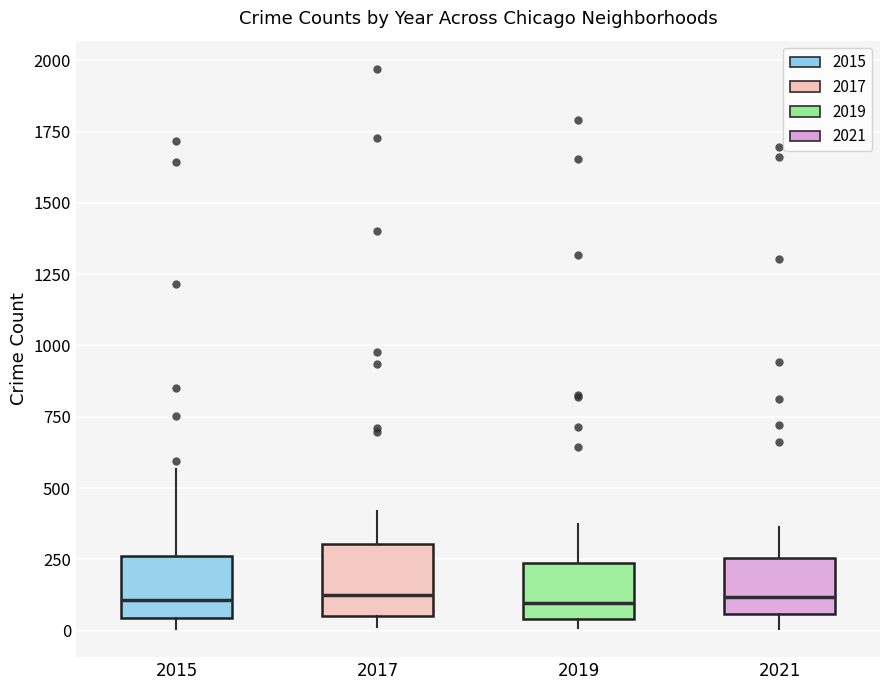

Where is the lower edge of the box at x = 2021 on the y-axis? The values are not printed on the chart, so give them approximately, as read against the axis.

50